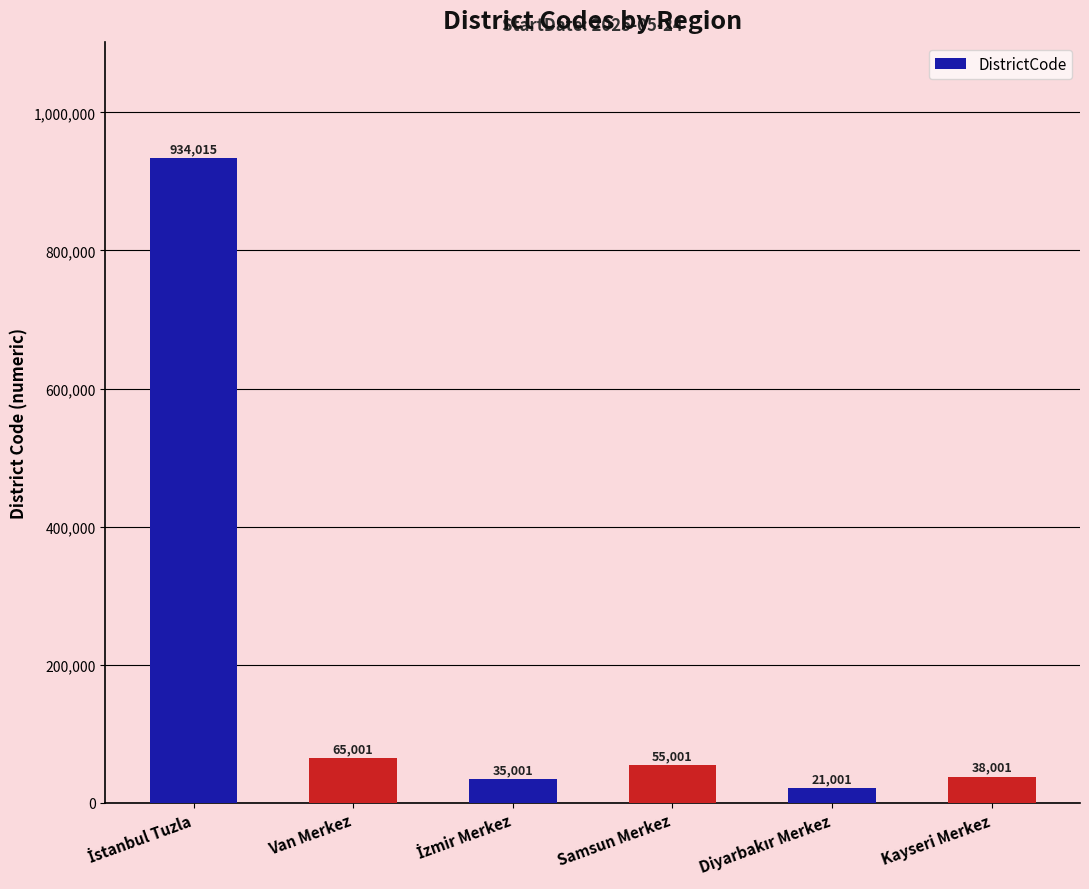

Where is the data nearest to the value 477508?

Van Merkez